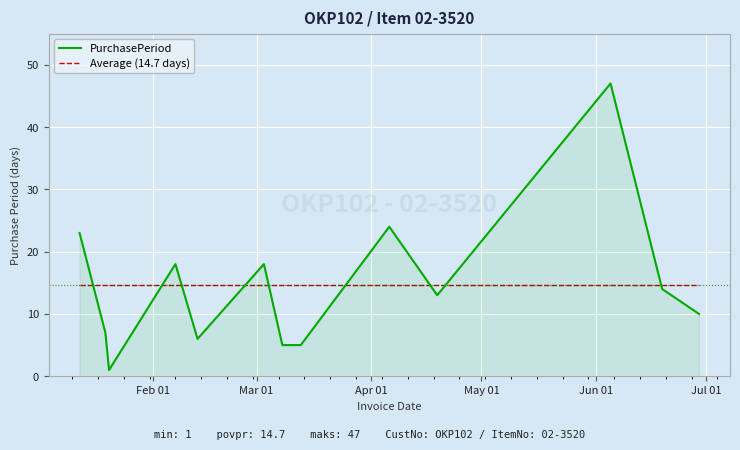

Rank the series by their maximum value, from lowest to highest.

Average (14.7 days), PurchasePeriod